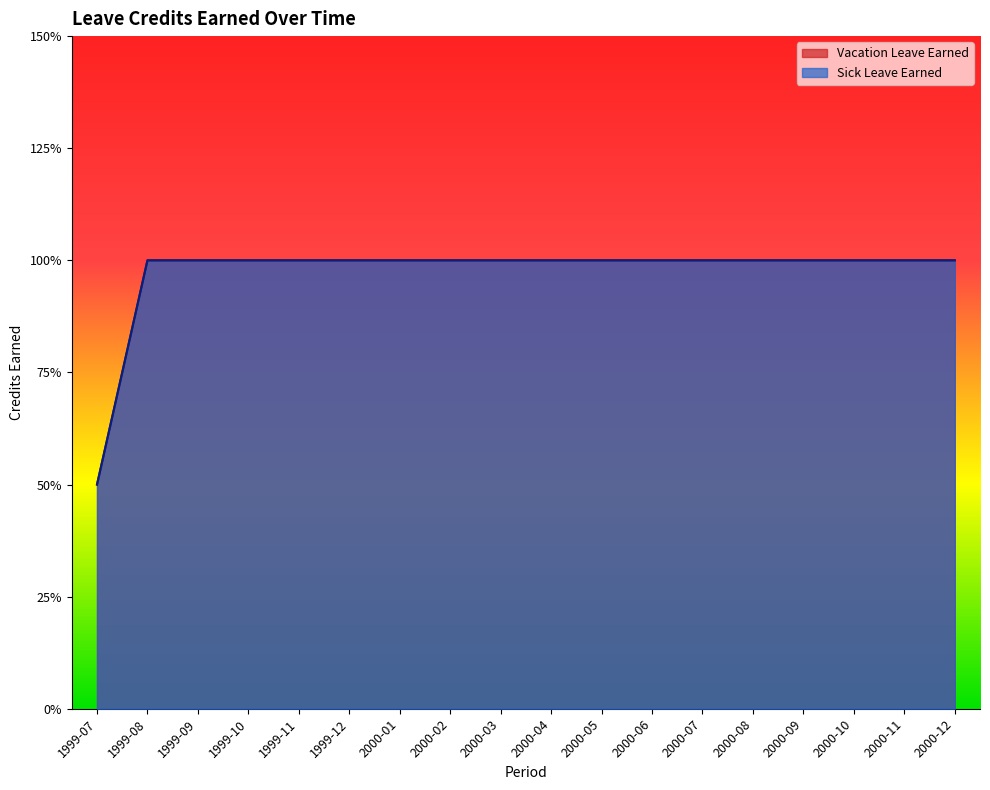

What is the label of the 10th point from the left?

2000-04